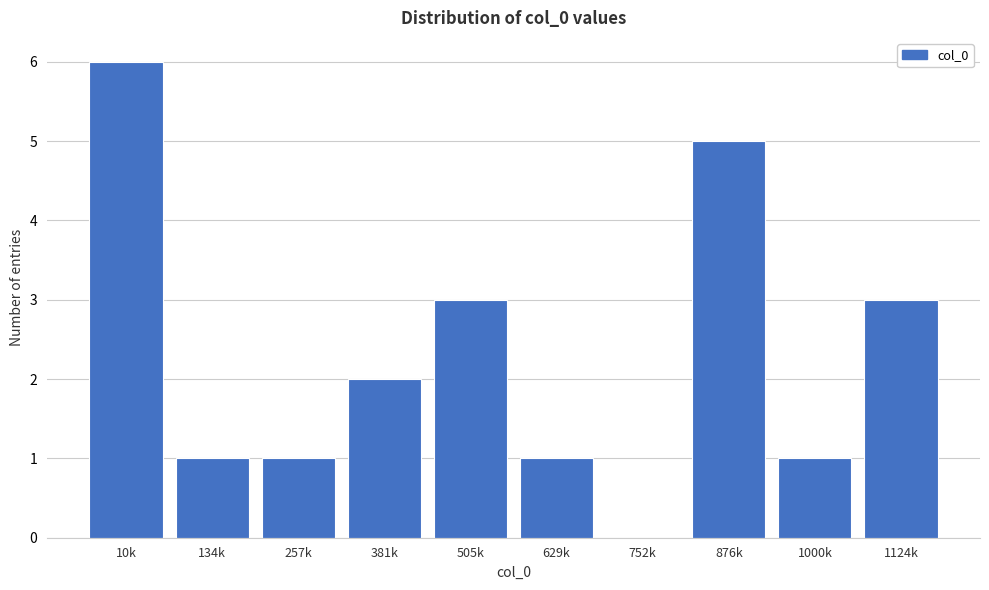

Reading right to left, what are all the values shown in this chart?

1124k=3	1000k=1	876k=5	752k=0	629k=1	505k=3	381k=2	257k=1	134k=1	10k=6